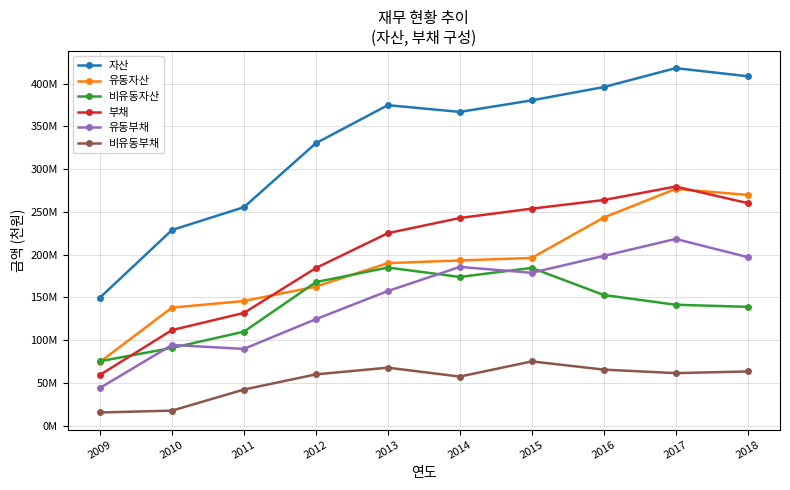

What is the difference between the maximum and minimum values in the 유동부채 series?

174273335